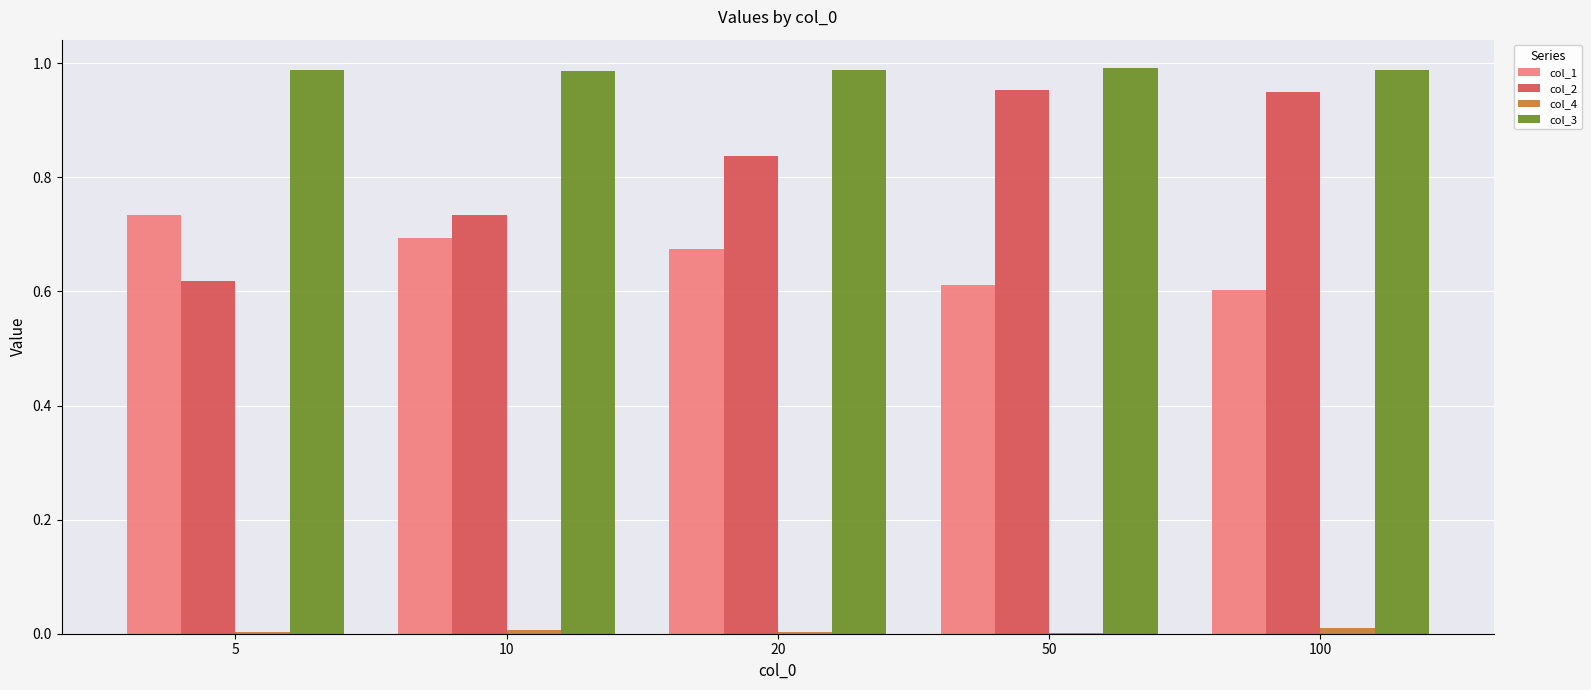

The col_1 series shows 0.2 at 20. True or false?

False